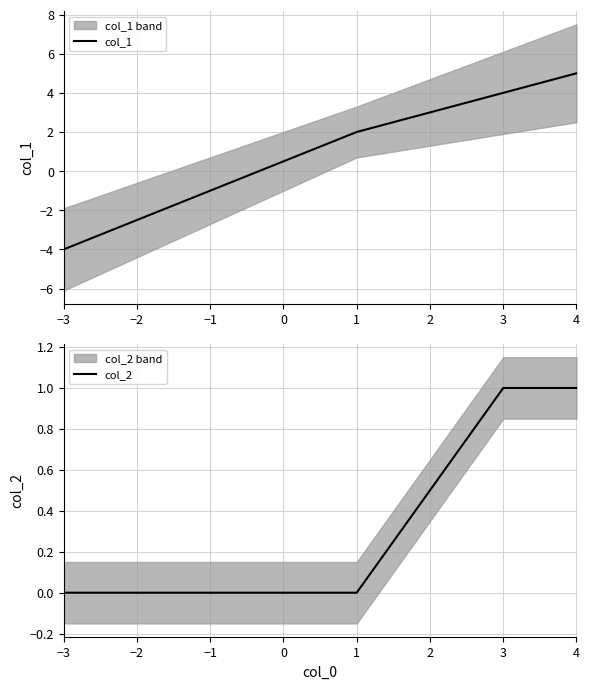

After their last crossing, which series has the higher values: col_2 or col_1?

col_1